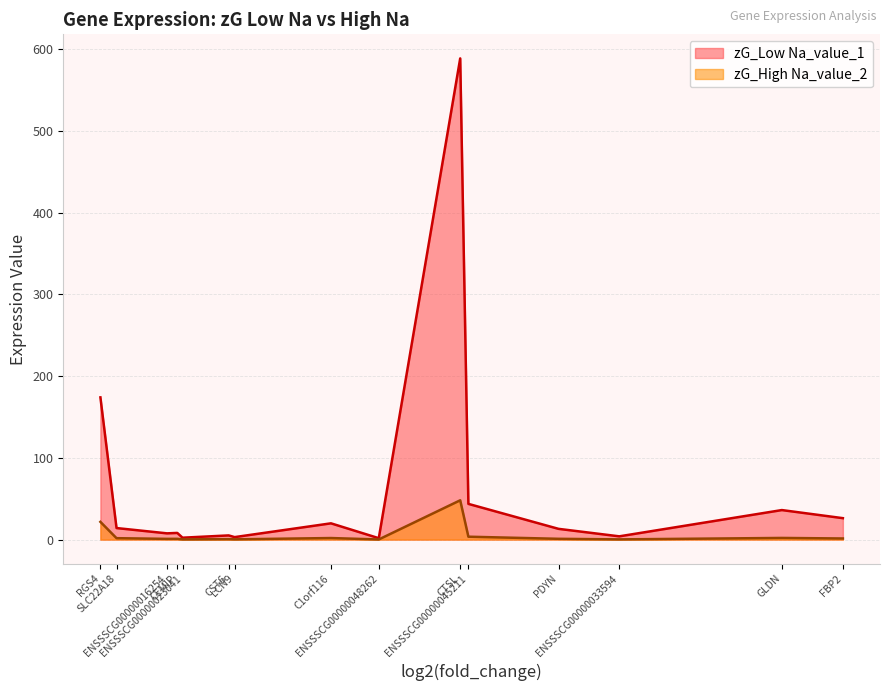

True or false: zG_High Na_value_2 has a value of 0.9 at GLDN.

False